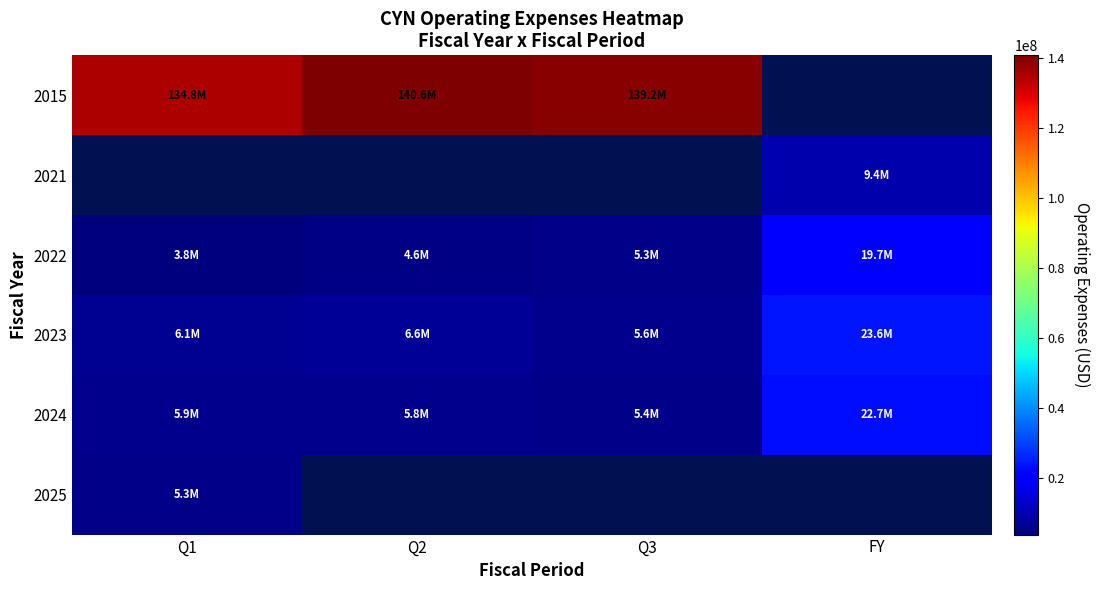

At how many categories does at least one series exceed 103123218?

3